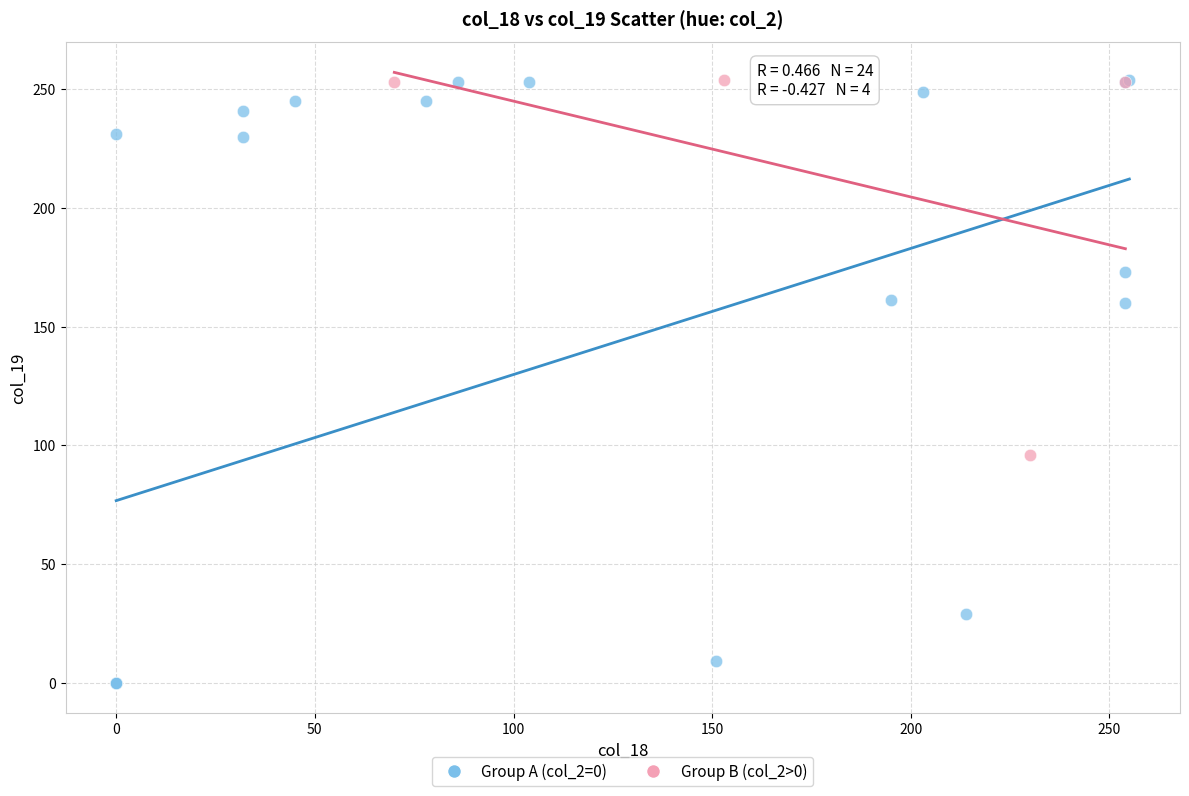

Which series has the widest spread of Y values?

Group A (col_2=0)